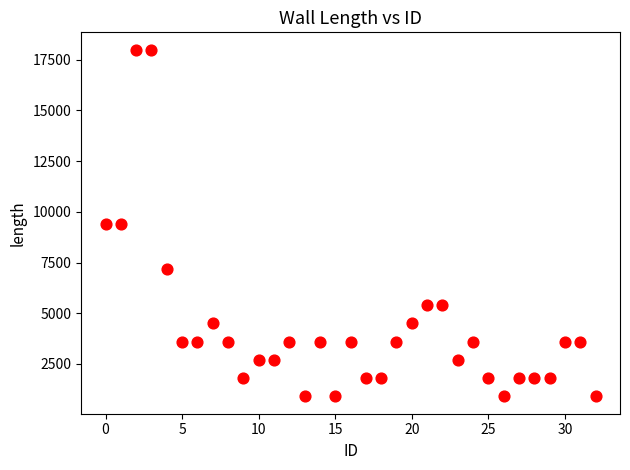

What is the range of Y values (max minus min)?

17100